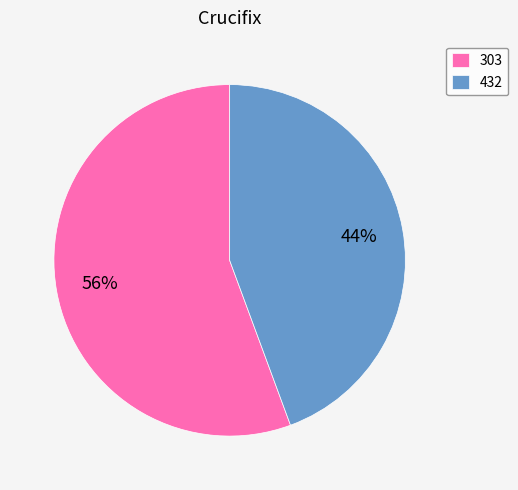

Does any single category account for the majority?

Yes